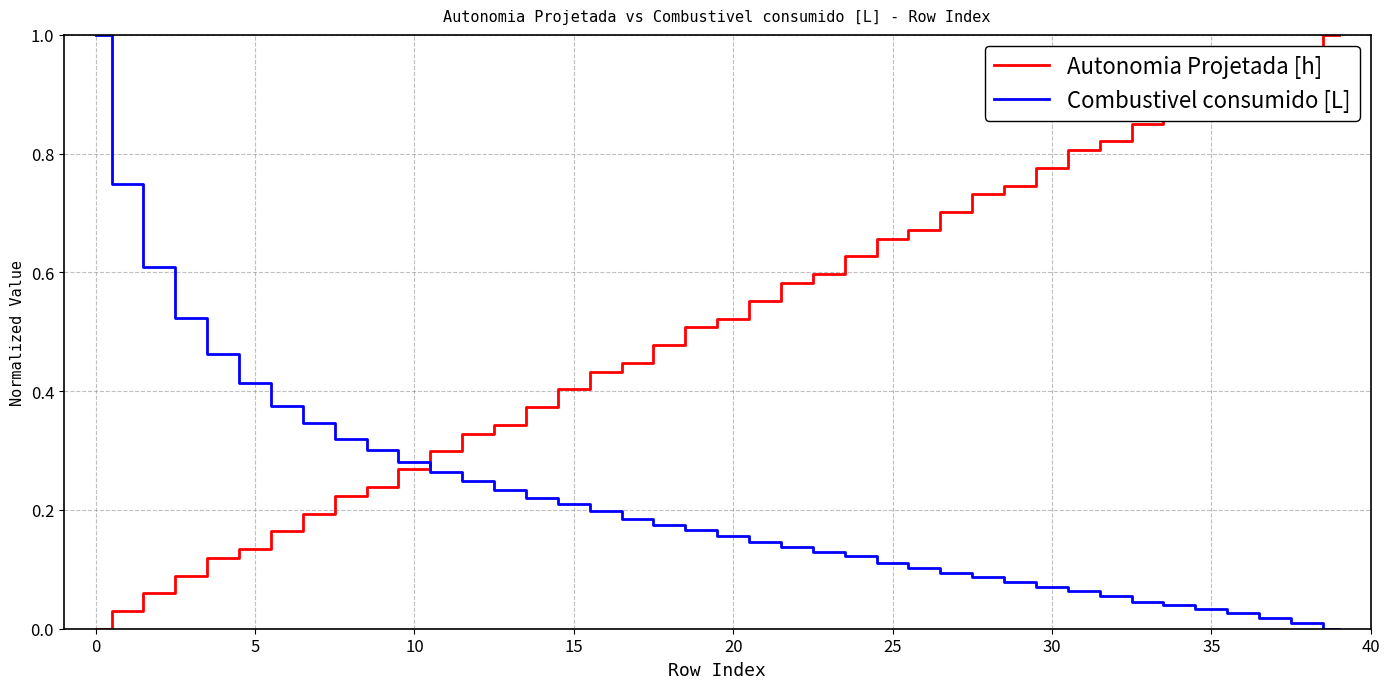

True or false: Autonomia Projetada [h] and Combustivel consumido [L] cross at least once.

True